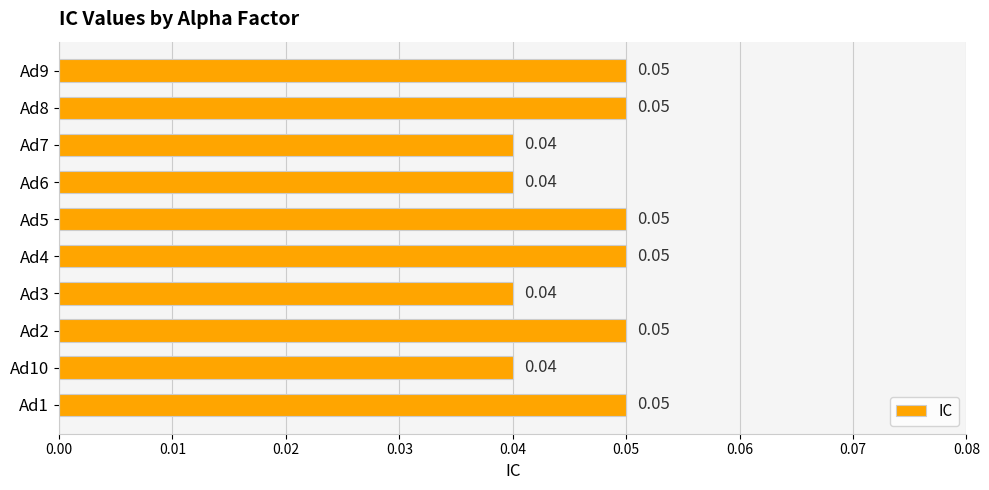

What is the sum of all values?

0.5